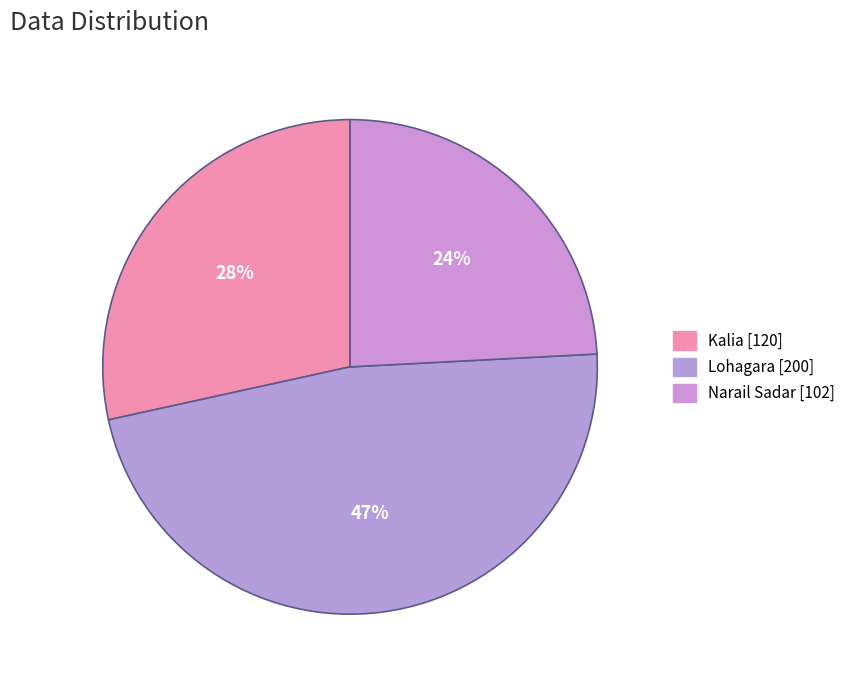

To the nearest percent, what is the combined percentage of Lohagara and Narail Sadar?

72%